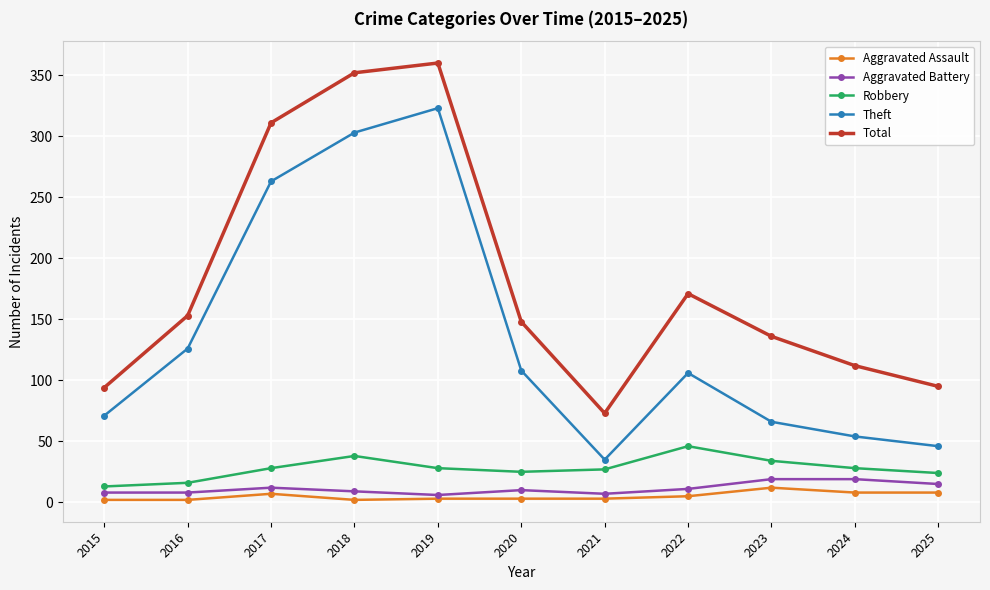

What is the difference between the maximum and minimum values in the Aggravated Battery series?

13